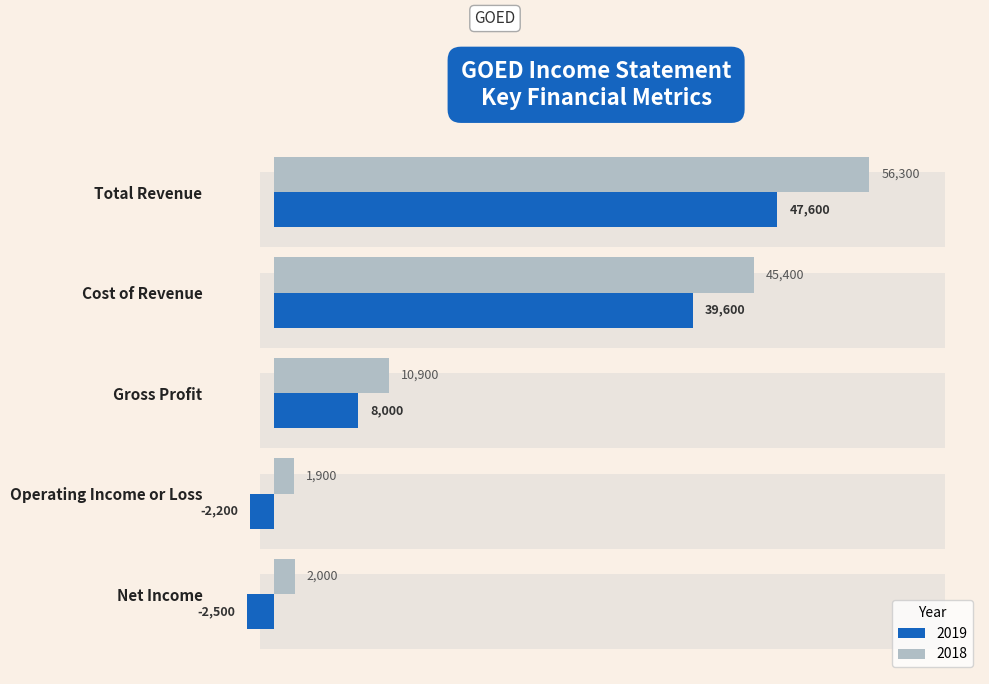

What is the spread (max minus min) of values at Gross Profit?

2900